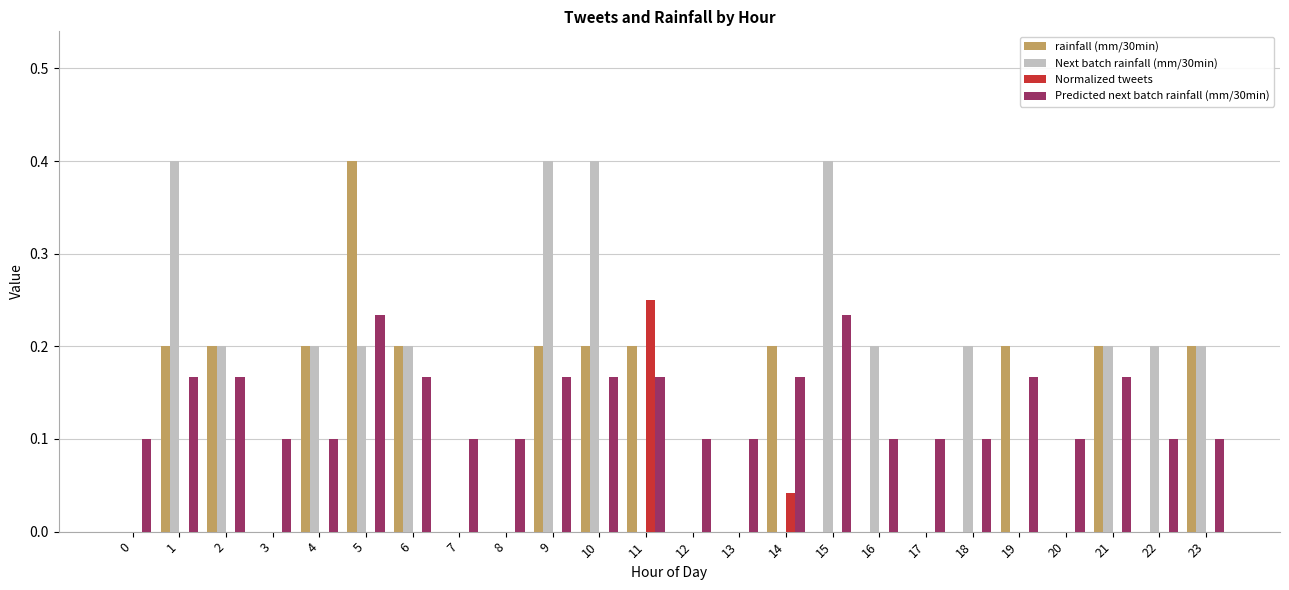

What is the maximum value for rainfall (mm/30min)?

0.4